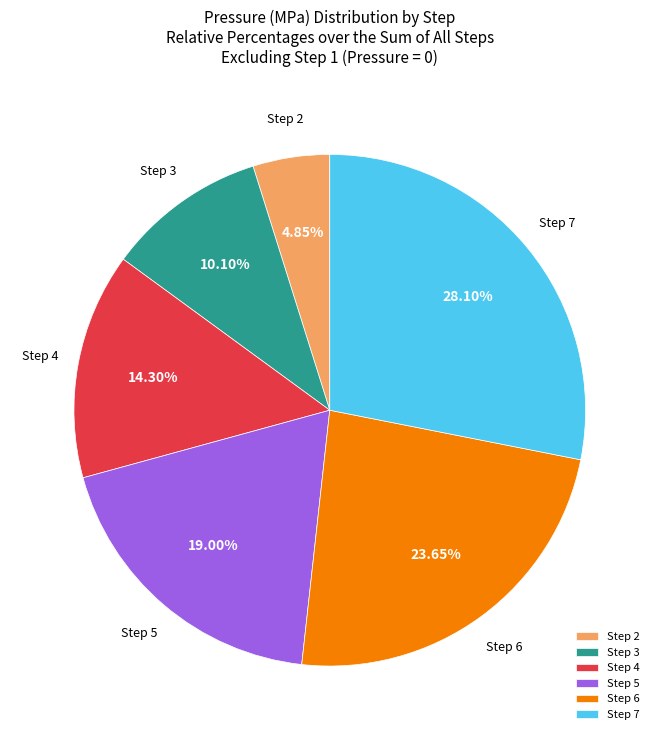

What is the ratio of the value at Step 3 to the value at Step 4?

0.7